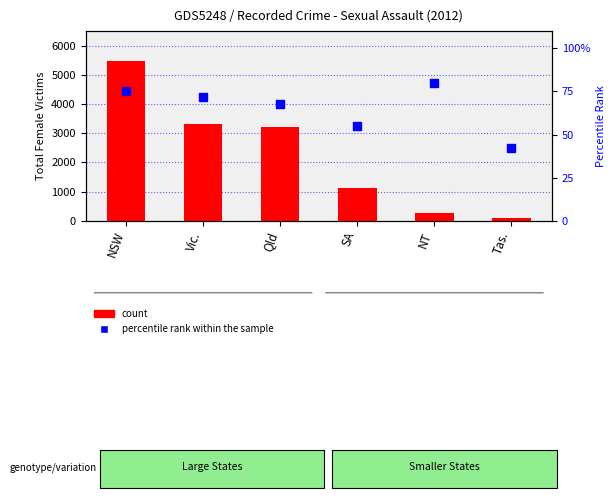

Which series has the largest total across all categories?

count